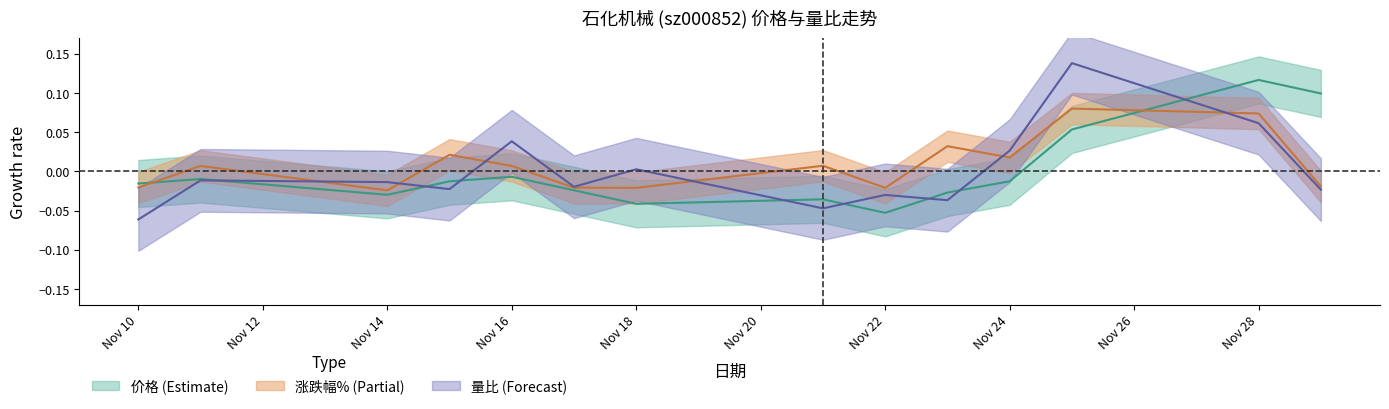

True or false: 价格 has more than 1 points higher than both neighbors.

True